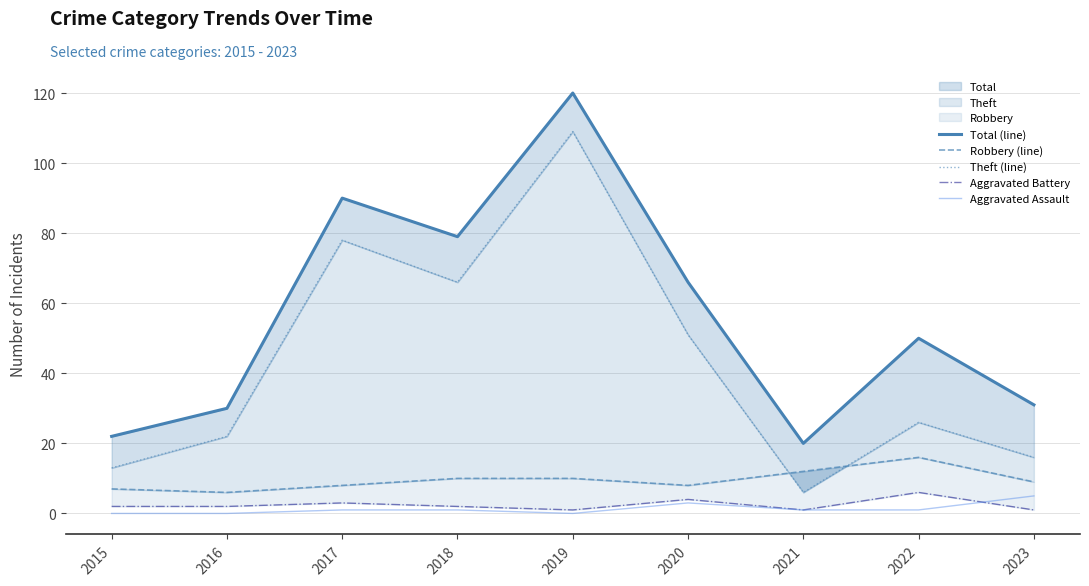

Reading left to right, transcribe all the data shown in this chart.

Total (line): 2015=22	2016=30	2017=90	2018=79	2019=120	2020=66	2021=20	2022=50	2023=31
Robbery (line): 2015=7	2016=6	2017=8	2018=10	2019=10	2020=8	2021=12	2022=16	2023=9
Theft (line): 2015=13	2016=22	2017=78	2018=66	2019=109	2020=51	2021=6	2022=26	2023=16
Aggravated Battery: 2015=2	2016=2	2017=3	2018=2	2019=1	2020=4	2021=1	2022=6	2023=1
Aggravated Assault: 2015=0	2016=0	2017=1	2018=1	2019=0	2020=3	2021=1	2022=1	2023=5